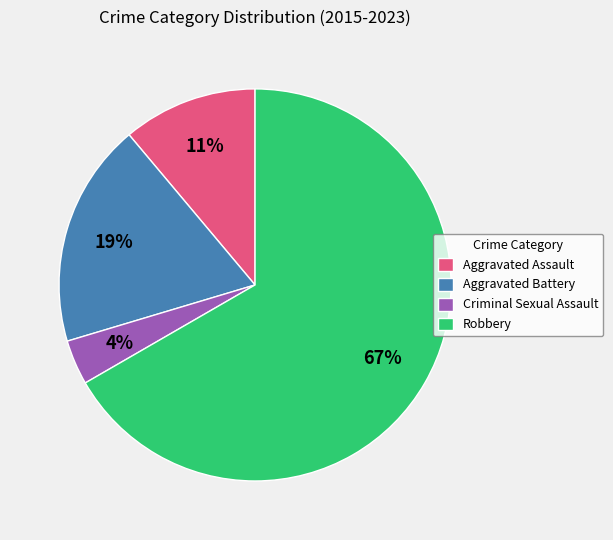

To the nearest percent, what percentage of the pie is Aggravated Battery?

19%